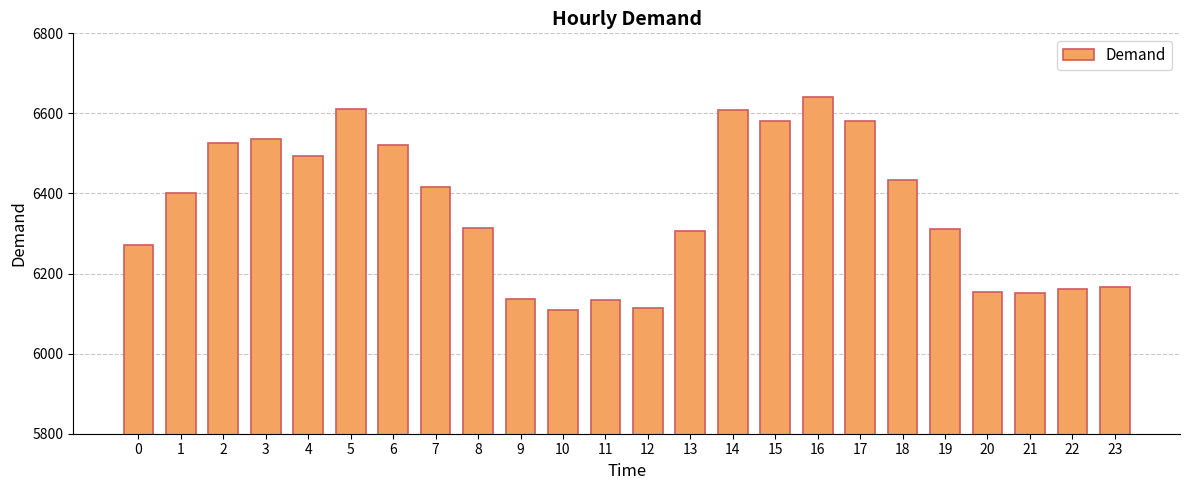

Count the number of data series in this chart.

1